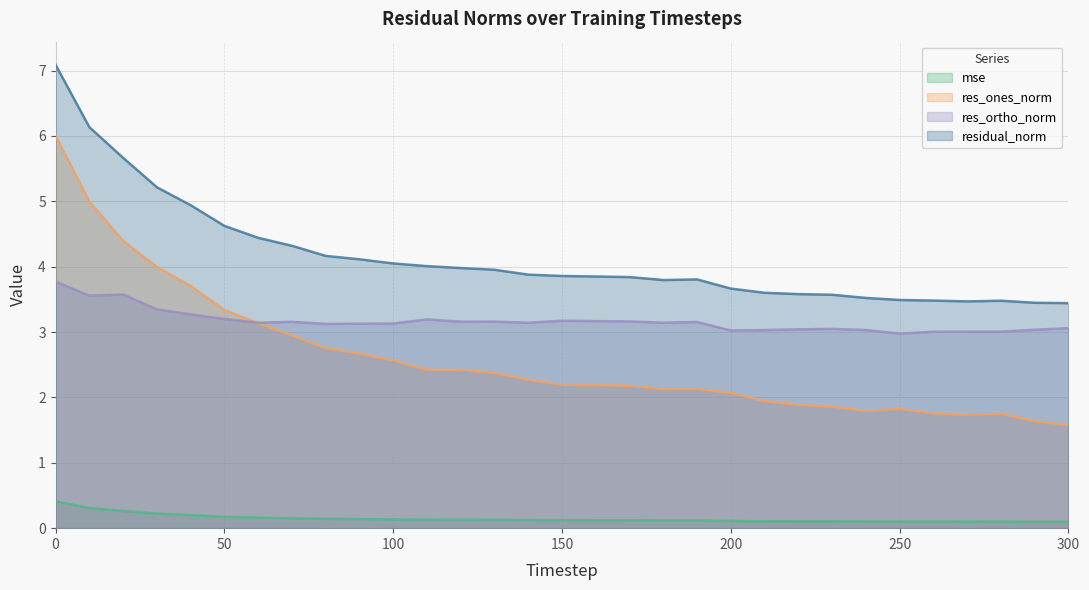

At 210, list the series in order from smallest to largest.

mse, res_ones_norm, res_ortho_norm, residual_norm